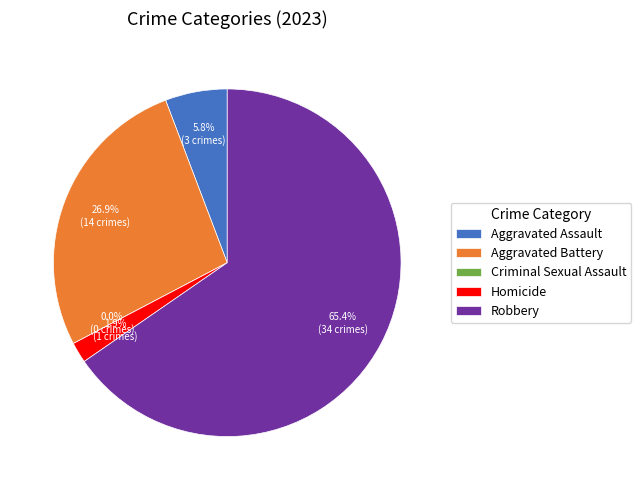

True or false: Criminal Sexual Assault accounts for 0% of the total.

True